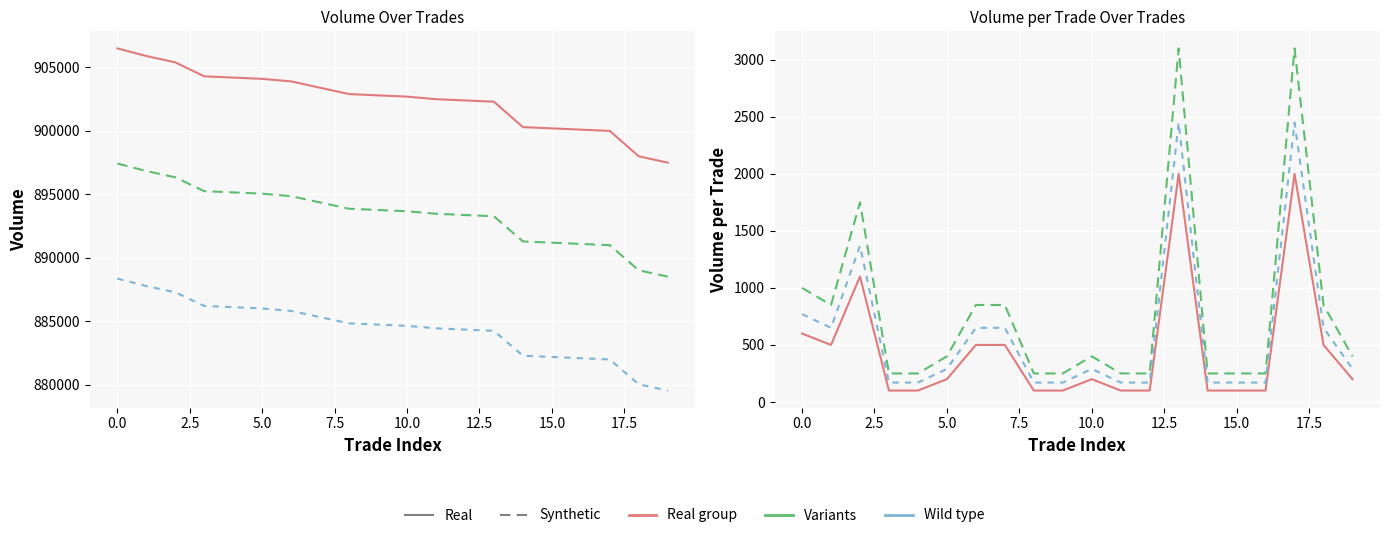

True or false: Volume (Synthetic) and Volume per Trade (Wild type) intersect in this chart.

False